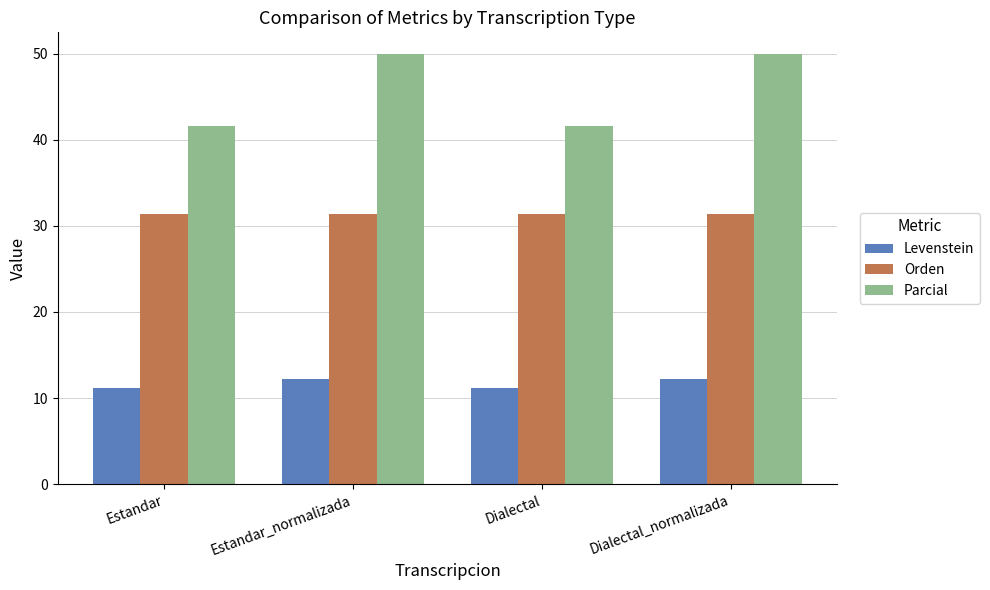

How many bars are there in each group?

3